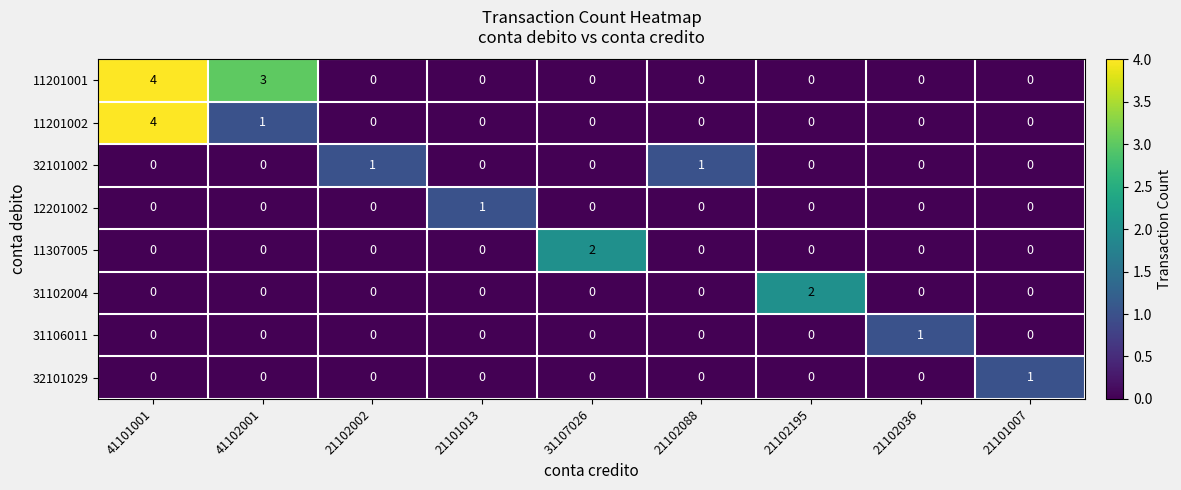

Where is 11201002 nearest to the value 2?

41102001